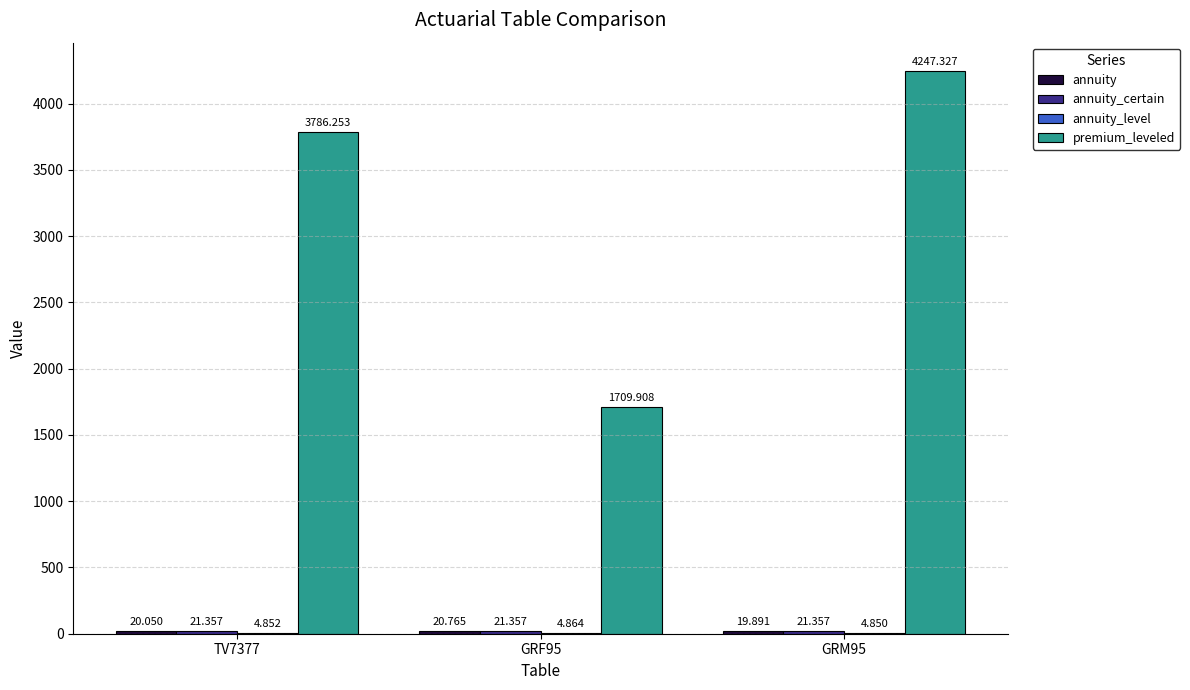

Which series changed the most between TV7377 and GRM95?

premium_leveled